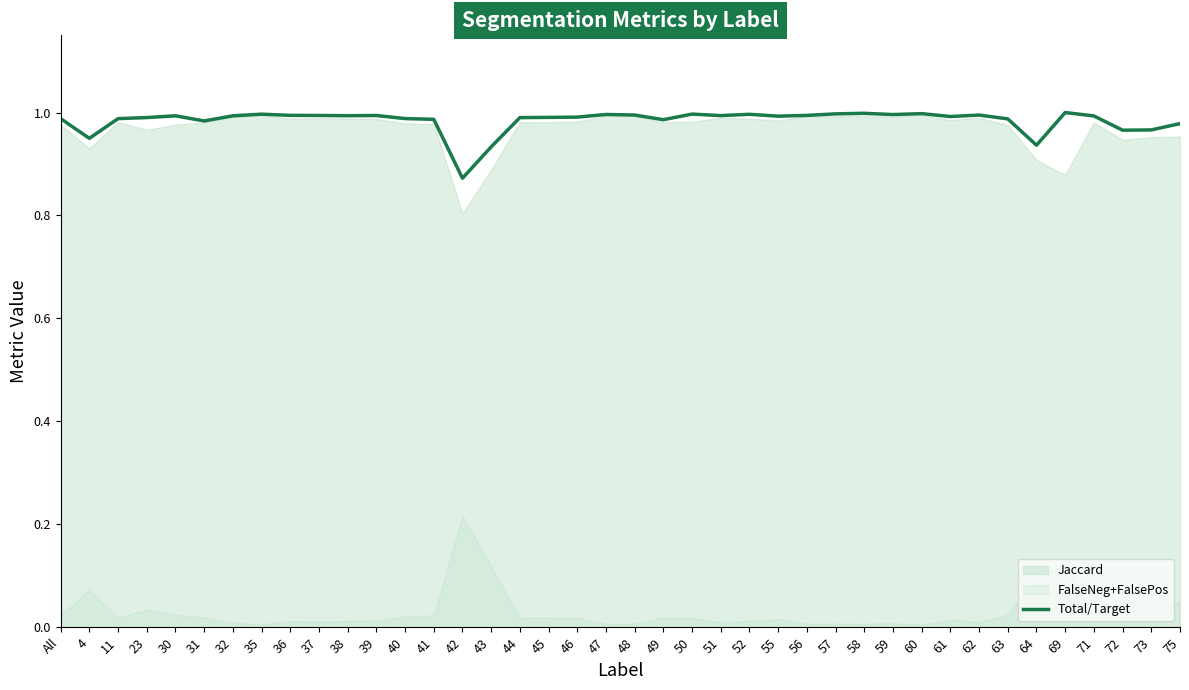

Is it true that Total/Target equals 1.0 at 61?

True